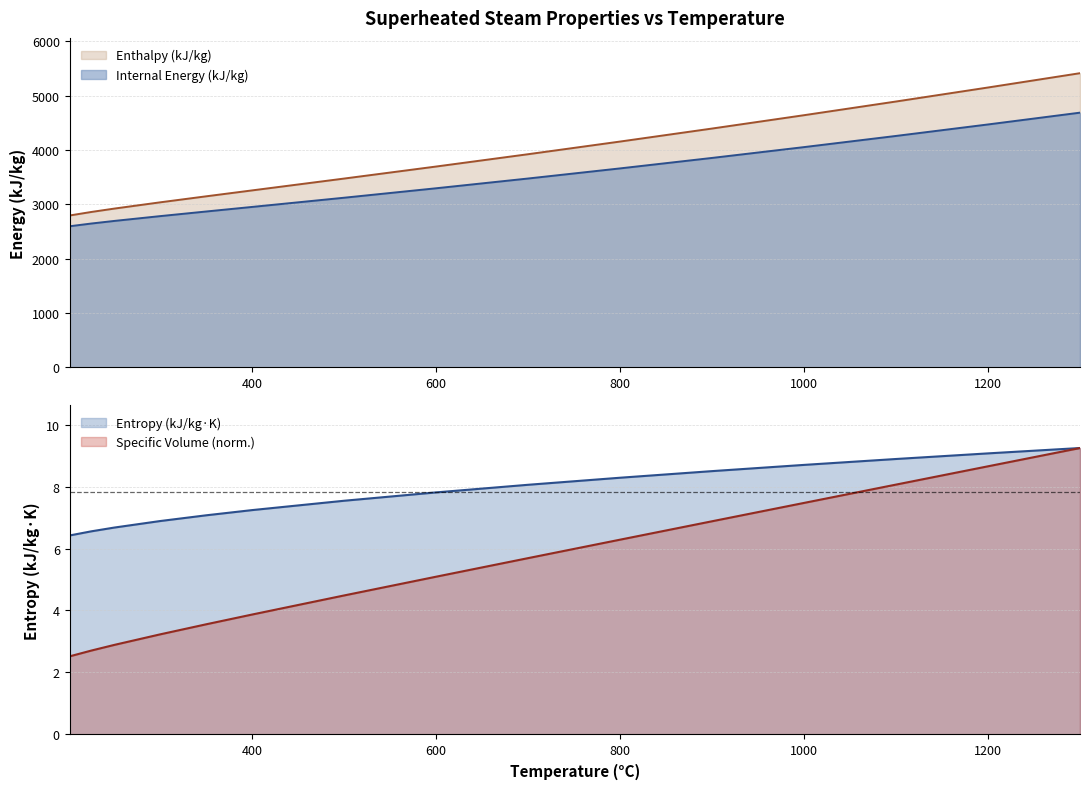

How many data points in Entropy (kJ/kg·K) are above 7?

11